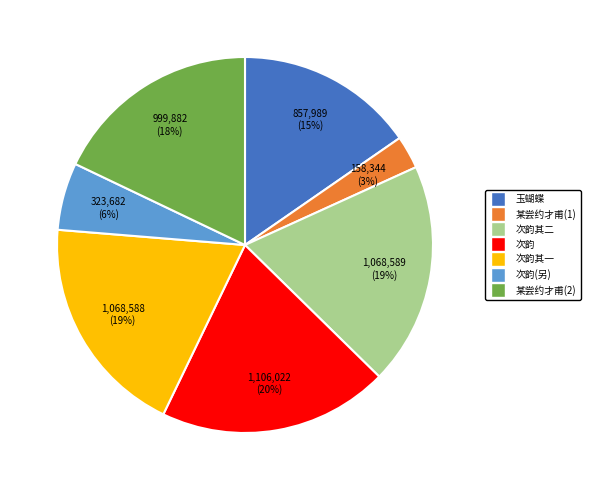

Does any single category account for the majority?

No